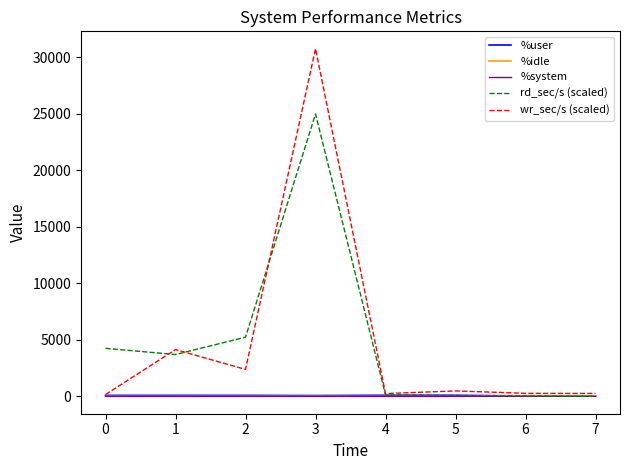

What is the spread (max minus min) of values at 2?

5233.4